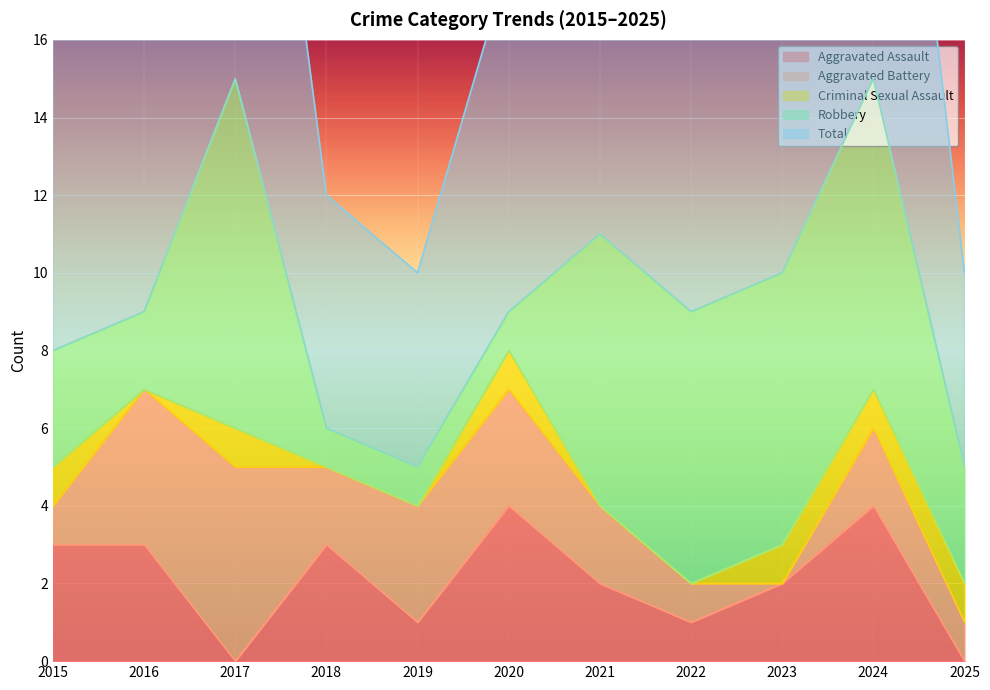

Between 2018 and 2015, which is larger?

2018